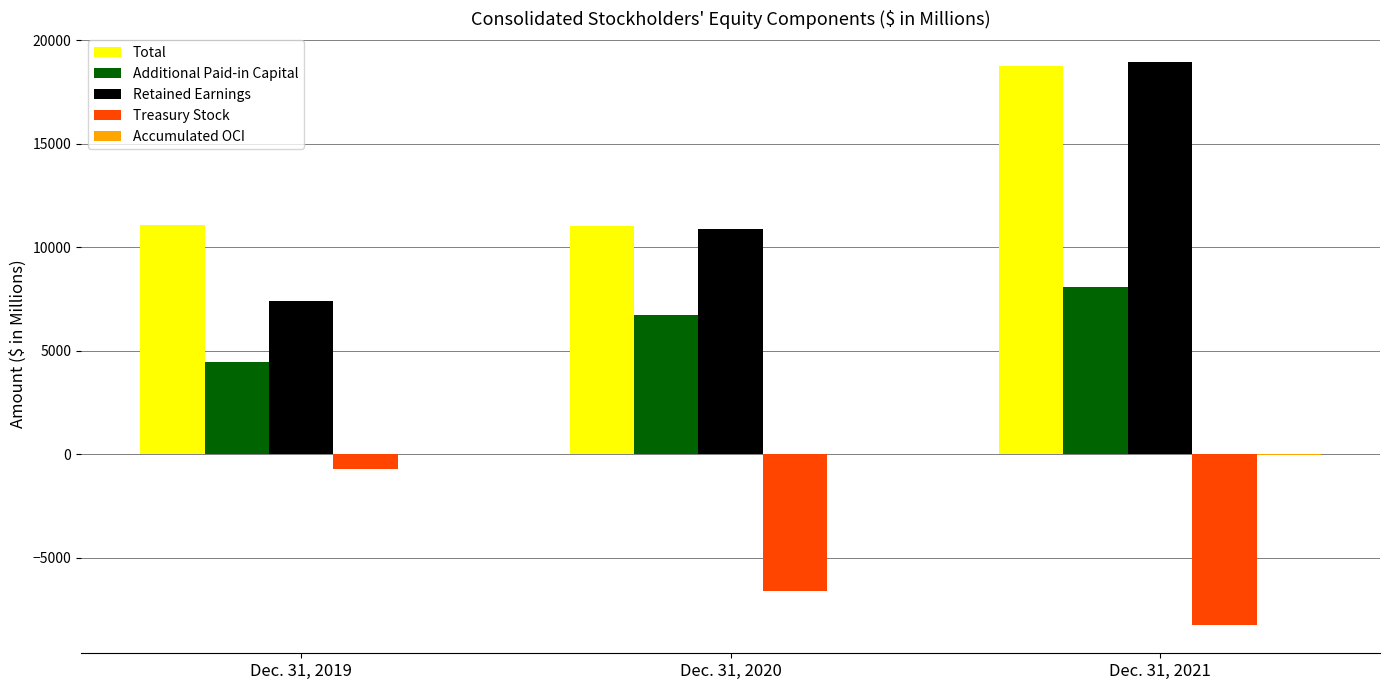

Between Dec. 31, 2019 and Dec. 31, 2021, which series saw the biggest shift?

Retained Earnings